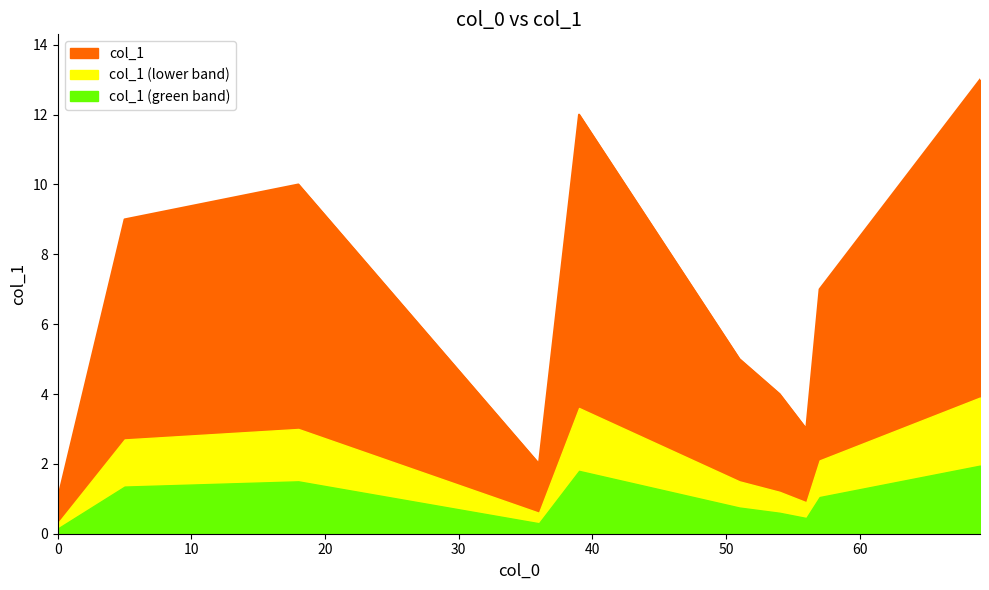

What is the maximum value shown in the chart?

13